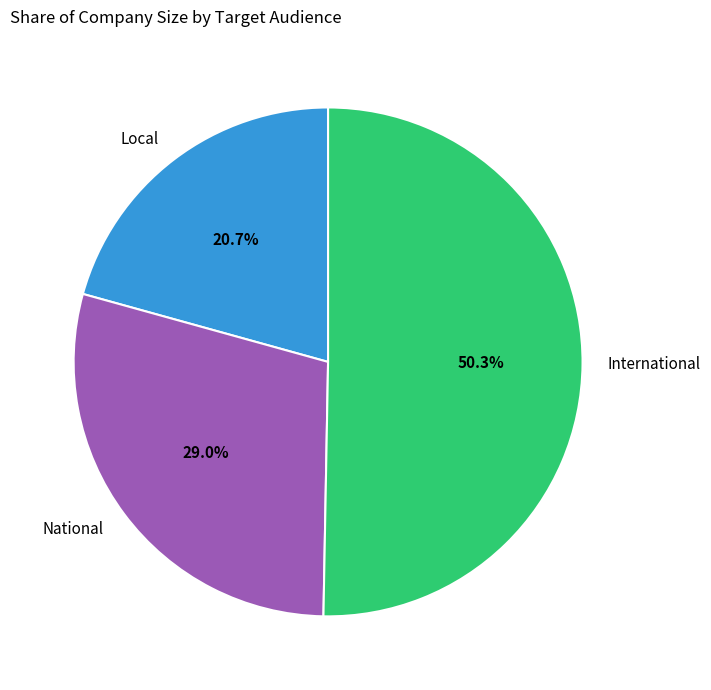

What is the smallest slice in the pie chart?

Local